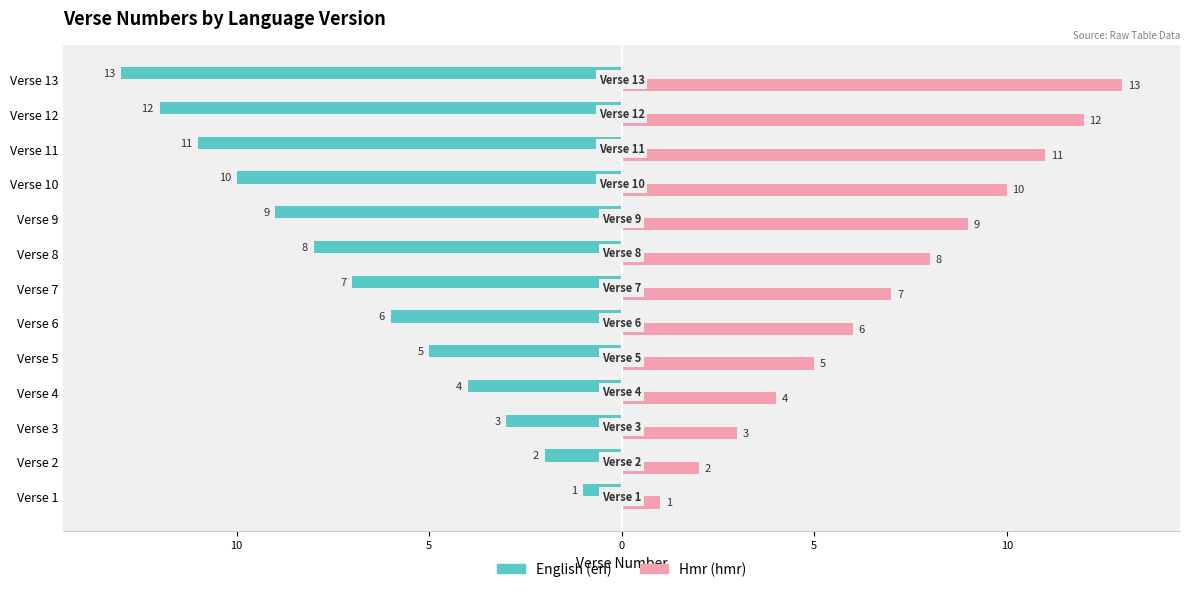

What is the value of the Hmr (hmr) bar at the 13th from the left?

13